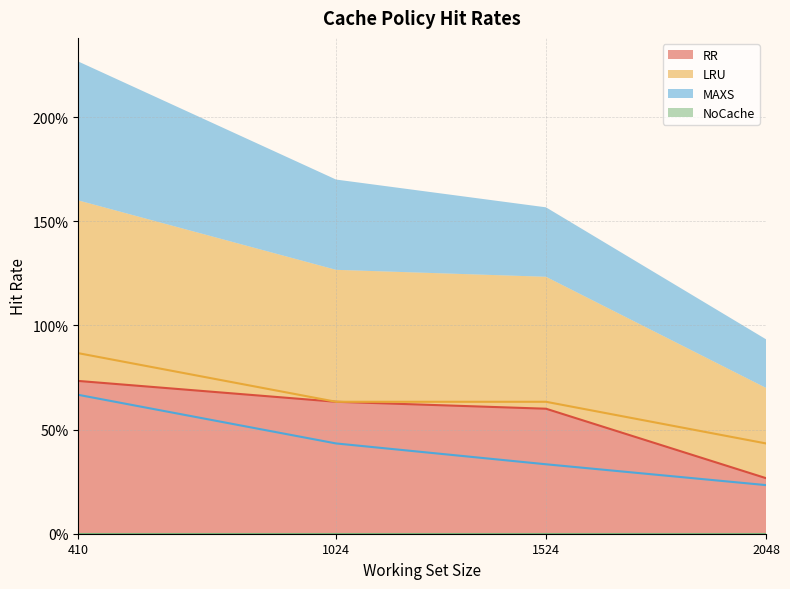

Reading left to right, extract all data points from this chart.

RR: 410=0.7	1024=0.6	1524=0.6	2048=0.3
LRU: 410=0.9	1024=0.6	1524=0.6	2048=0.4
MAXS: 410=0.7	1024=0.4	1524=0.3	2048=0.2